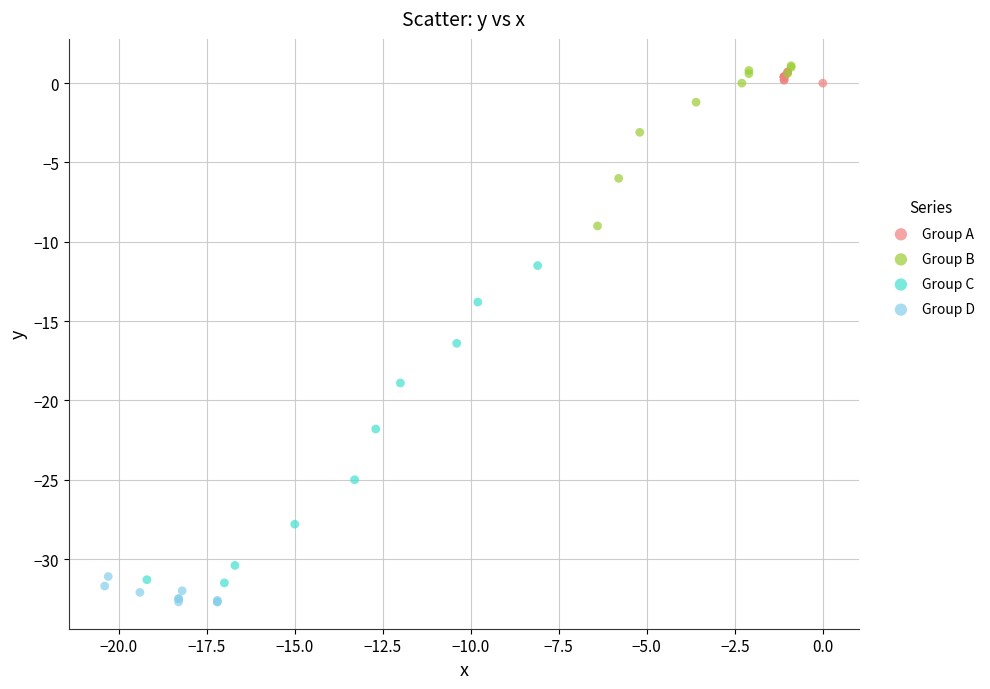

Which series has the widest spread of Y values?

Group C